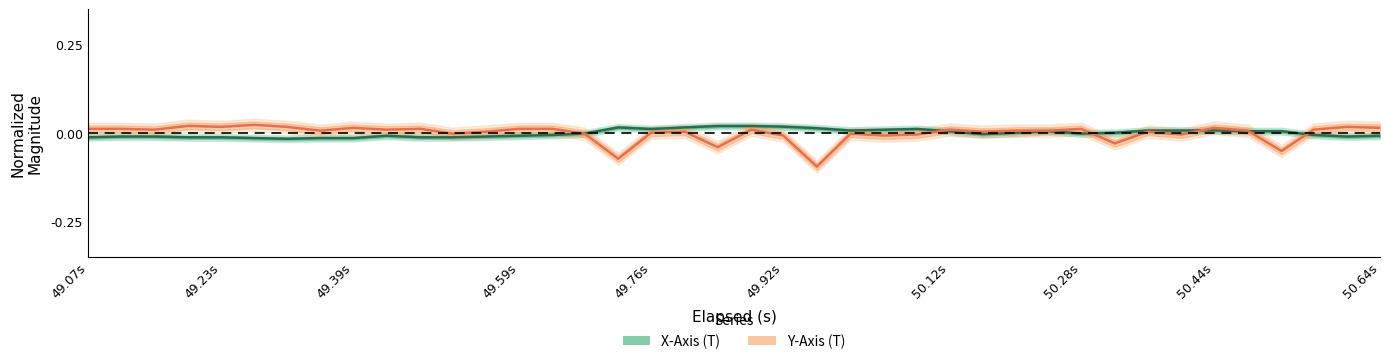

List the series in order of their overall mean, lowest first.

Y-Axis center, X-Axis center